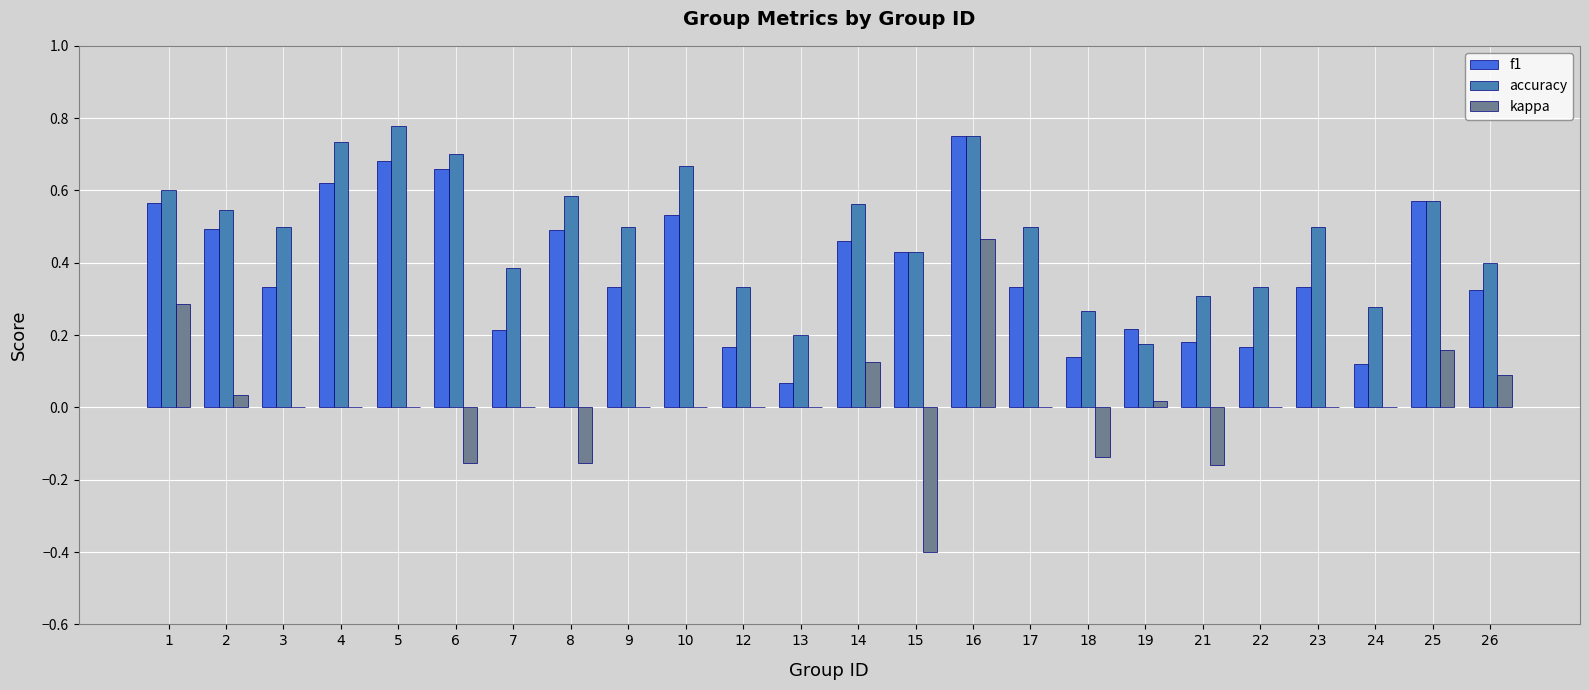

True or false: kappa has a value of 0.4 at 17.

False